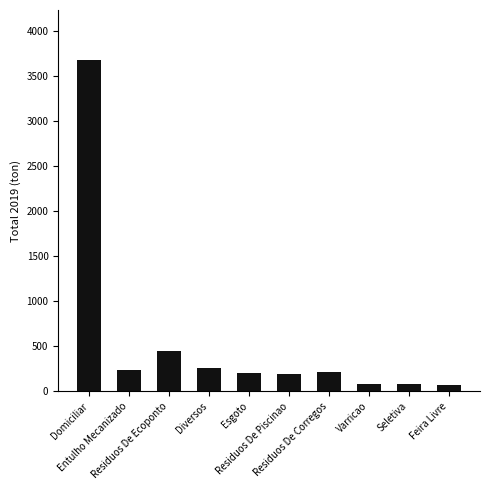

What is the change in value from Entulho Mecanizado to Varricao?

-152.7